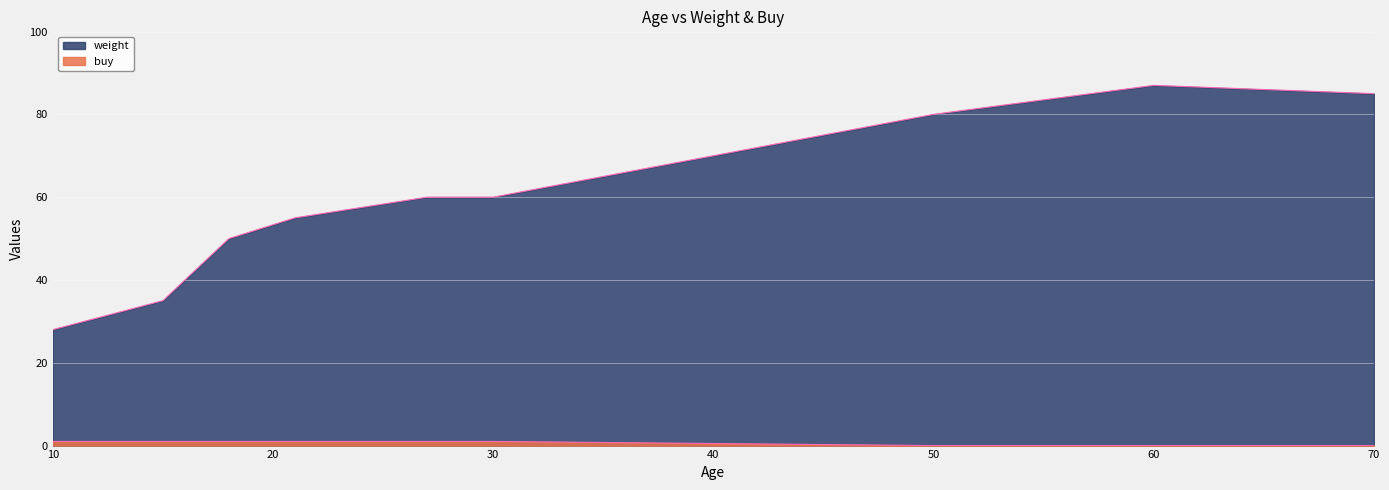

What is the average value of the weight series?

60